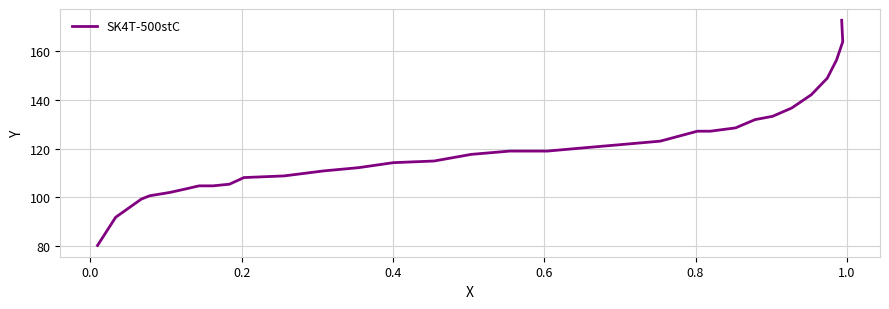

Reading left to right, extract all data points from this chart.

80.3	91.8	99.3	100.7	102.0	103.4	104.8	104.8	105.4	108.2	108.8	110.9	112.2	114.3	115.0	117.7	119.0	119.0	120.4	121.8	123.1	127.2	127.2	128.6	132.0	133.3	136.7	142.2	149.0	156.5	163.9	172.8